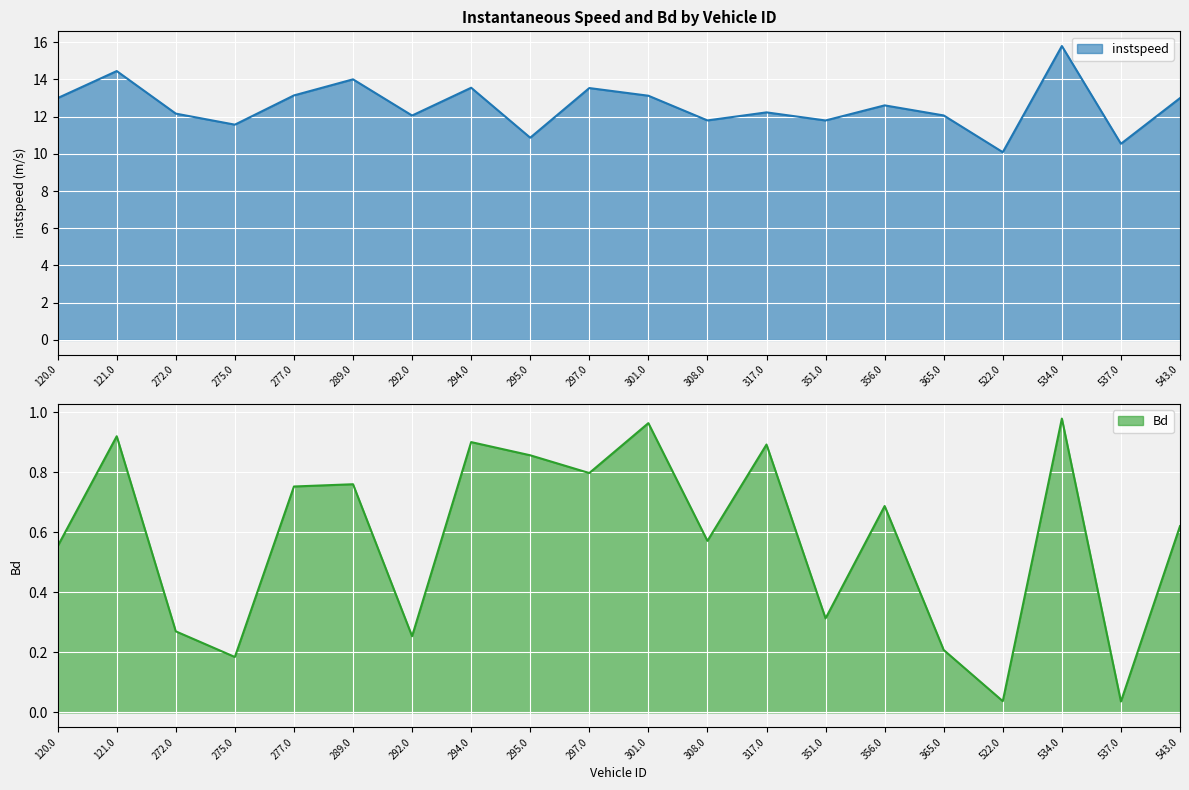

Is it true that Bd equals 0.3 at 272.0?

True